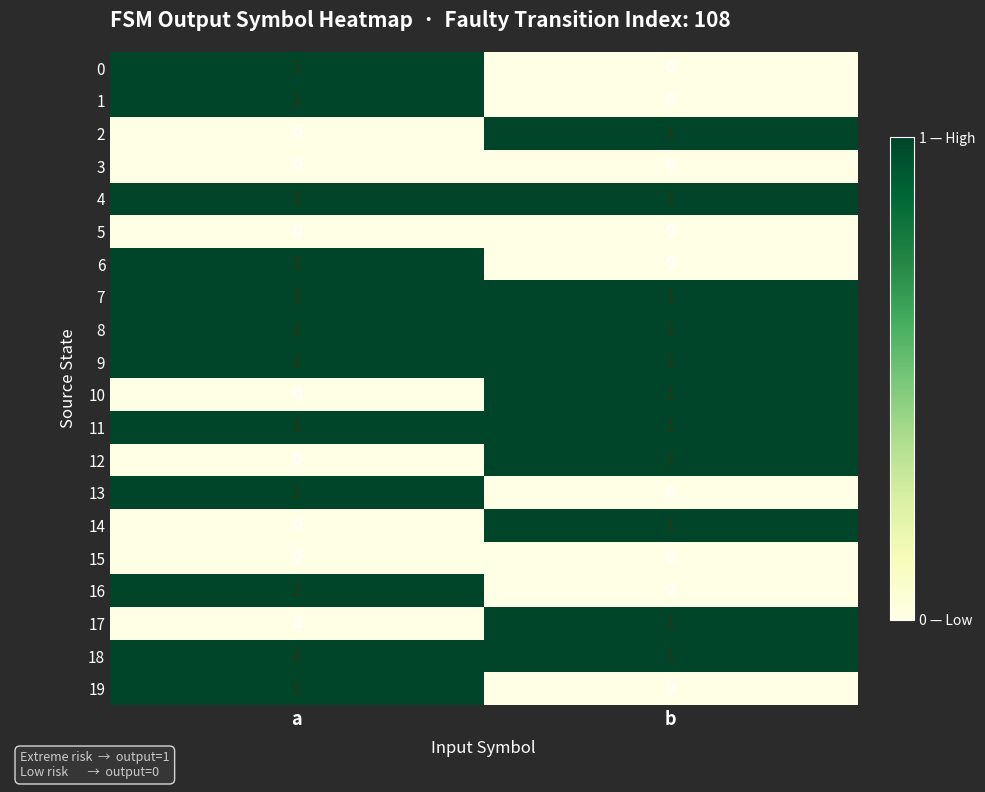

Is the value of 18 at b greater than the value of 15 at b?

Yes